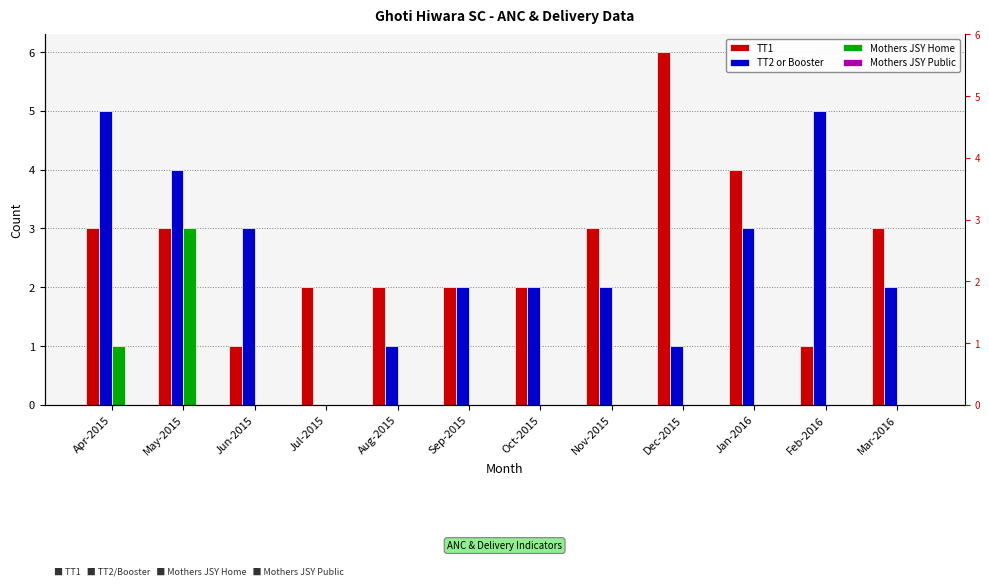

List the labels in order of Mothers JSY Public value, largest first.

Apr-2015, May-2015, Jun-2015, Jul-2015, Aug-2015, Sep-2015, Oct-2015, Nov-2015, Dec-2015, Jan-2016, Feb-2016, Mar-2016